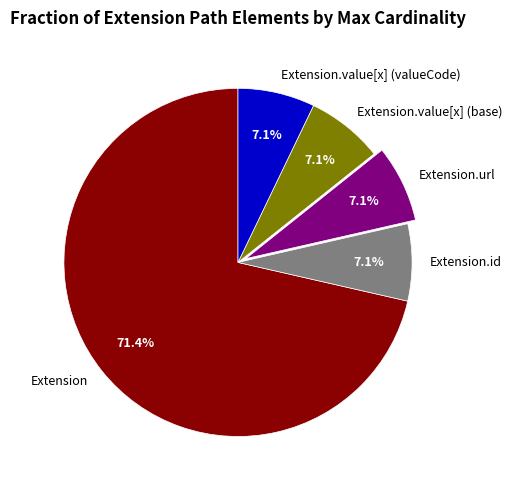

The Extension.id slice represents 1% of the pie. True or false?

False